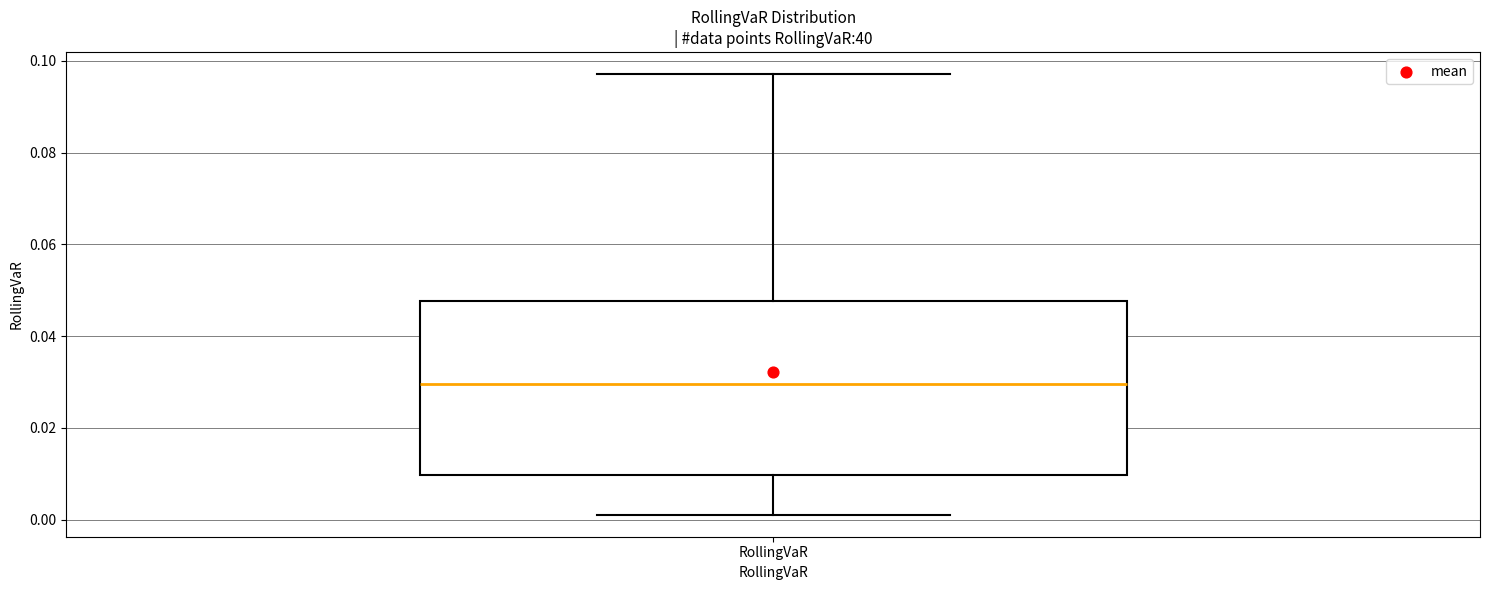

Read this box plot against the y-axis: the position of the median line, the range covered by the box, and the ends of both whiskers. The values are not printed on the chart, so give them approximately, as read against the axis.

median 0.030, box 0.010 to 0.048, whiskers 0.002 to 0.098